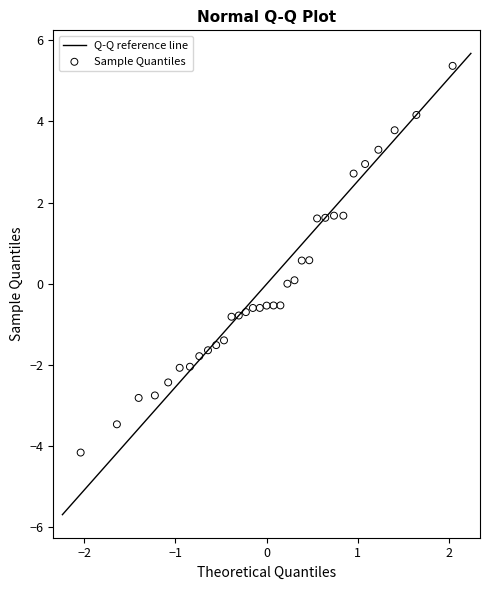

What is the range of X values (max minus min)?

4.1